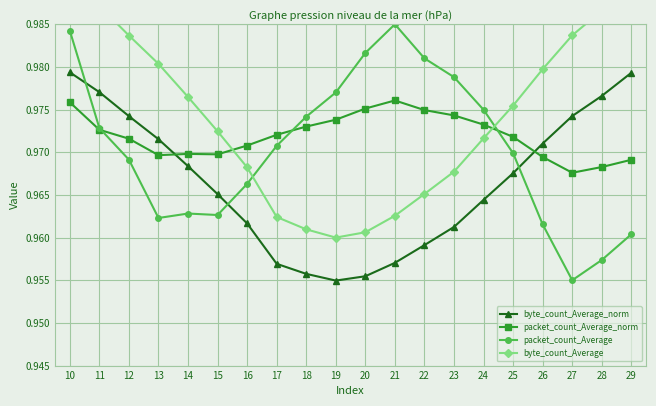

Reading left to right, list all the values displayed in this chart.

byte_count_Average_norm: 1.0	1.0	1.0	1.0	1.0	1.0	1.0	1.0	1.0	1.0	1.0	1.0	1.0	1.0	1.0	1.0	1.0	1.0	1.0	1.0
packet_count_Average_norm: 1.0	1.0	1.0	1.0	1.0	1.0	1.0	1.0	1.0	1.0	1.0	1.0	1.0	1.0	1.0	1.0	1.0	1.0	1.0	1.0
packet_count_Average: 1.0	1.0	1.0	1.0	1.0	1.0	1.0	1.0	1.0	1.0	1.0	1.0	1.0	1.0	1.0	1.0	1.0	1.0	1.0	1.0
byte_count_Average: 1.0	1.0	1.0	1.0	1.0	1.0	1.0	1.0	1.0	1.0	1.0	1.0	1.0	1.0	1.0	1.0	1.0	1.0	1.0	1.0